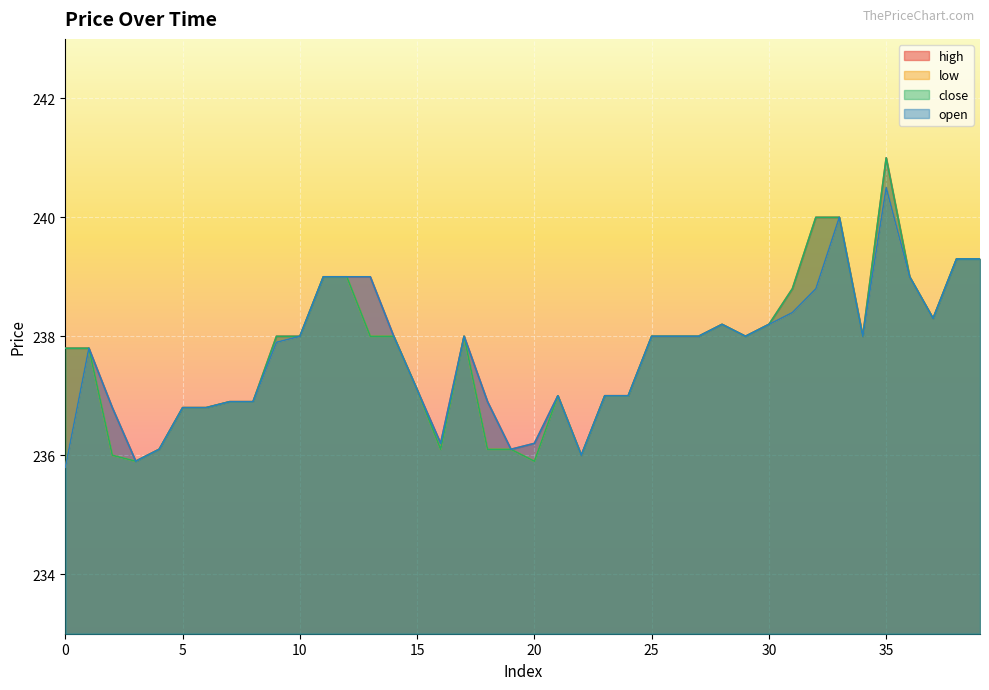

What is the value of the low point at the 8th from the left?

236.9